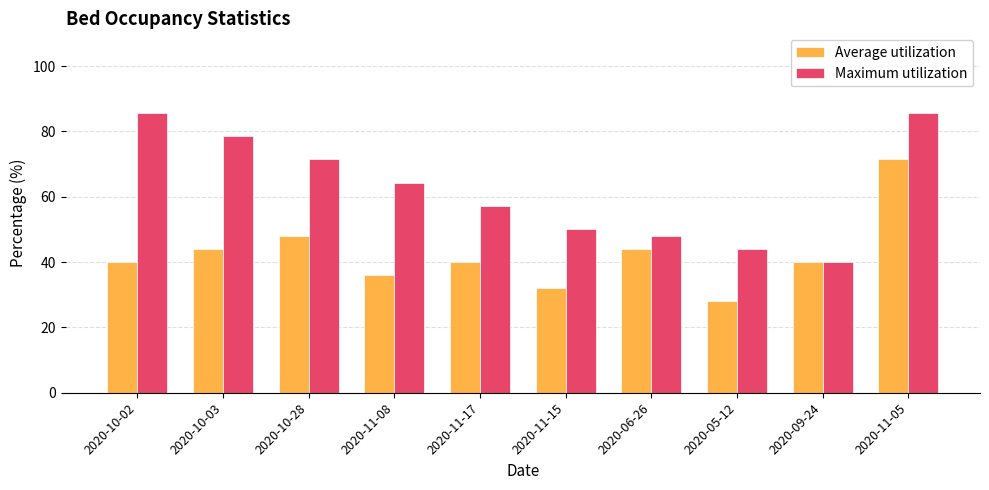

What is the sum of the Maximum utilization values at 2020-10-03 and 2020-11-05?

164.3